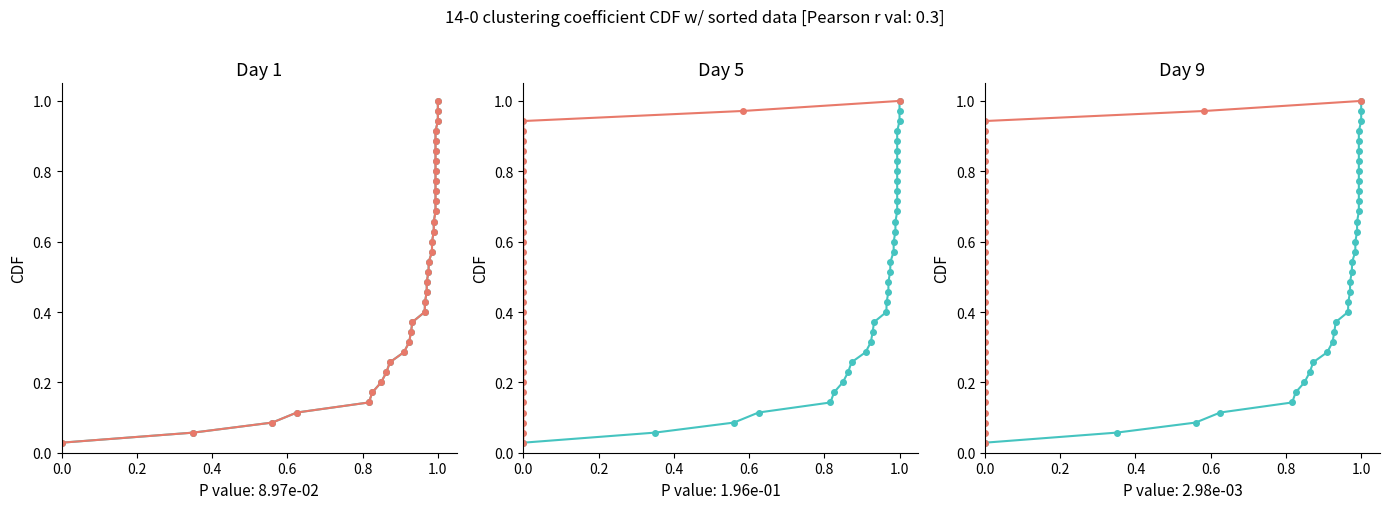

True or false: col_3 has a value of 1.4 at 0.0.

False